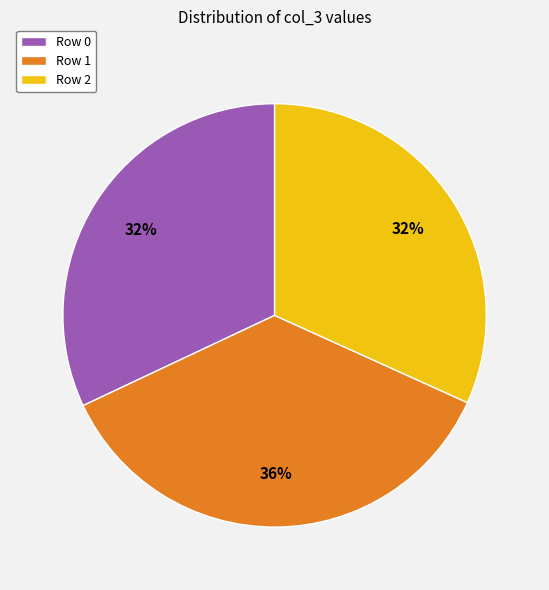

What percentage is the Row 0 slice, to the nearest percent?

32%